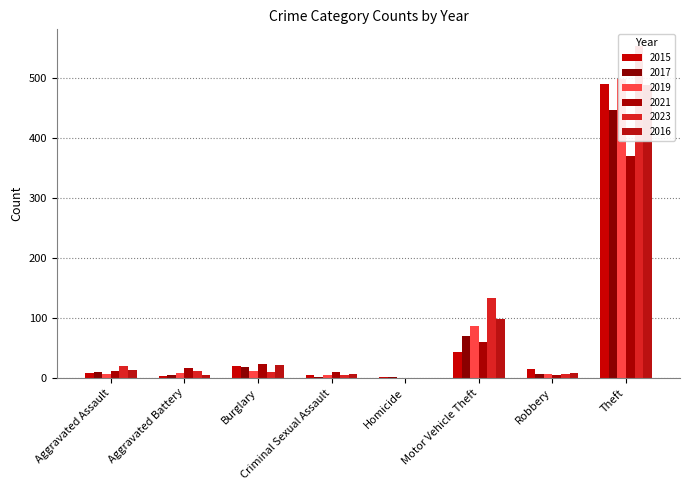

Which has a higher value, Robbery or Theft?

Theft